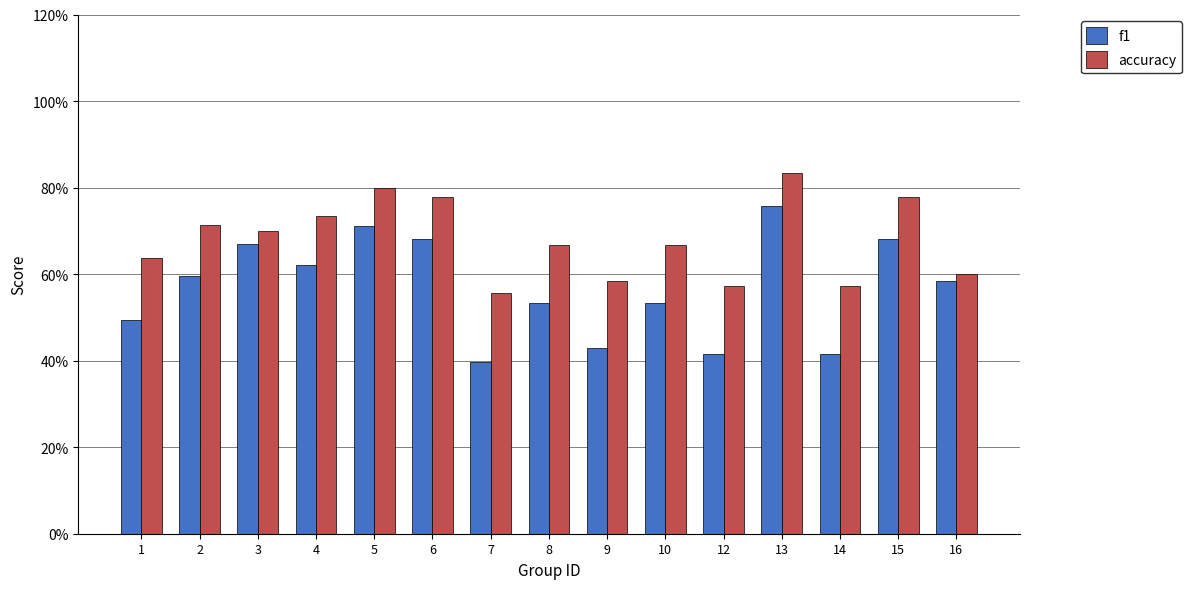

Reading right to left, extract all data points from this chart.

f1: 0.6	0.7	0.4	0.8	0.4	0.5	0.4	0.5	0.4	0.7	0.7	0.6	0.7	0.6	0.5
accuracy: 0.6	0.8	0.6	0.8	0.6	0.7	0.6	0.7	0.6	0.8	0.8	0.7	0.7	0.7	0.6